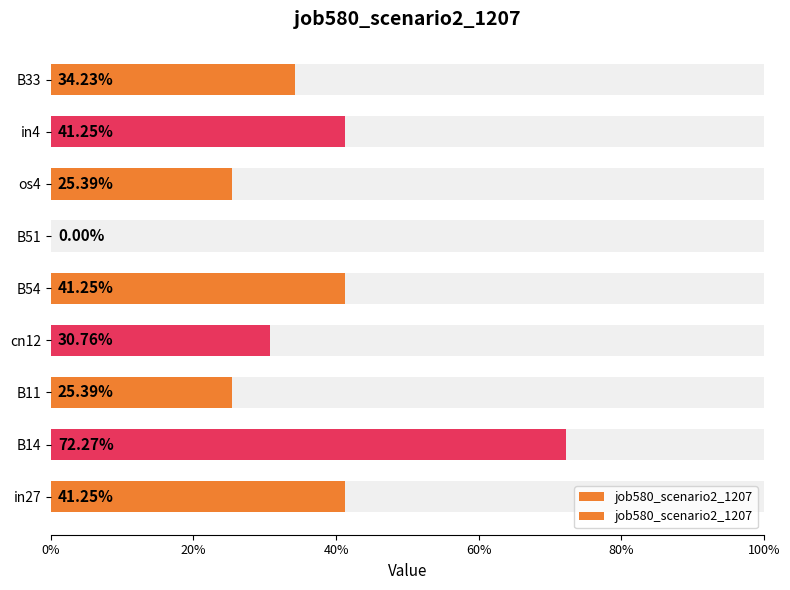

How many bars are there in total?

9